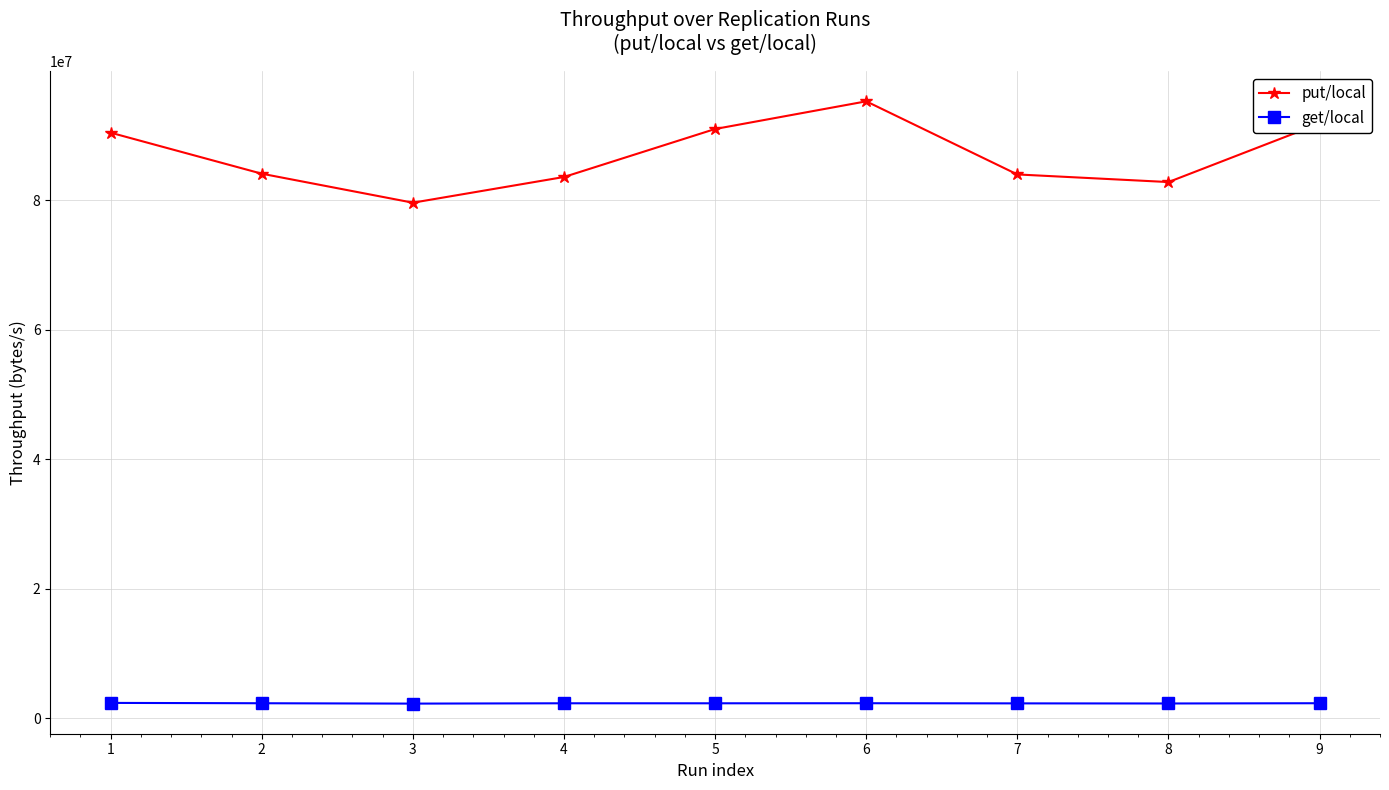

How many interior local valleys does the put/local series have?

2